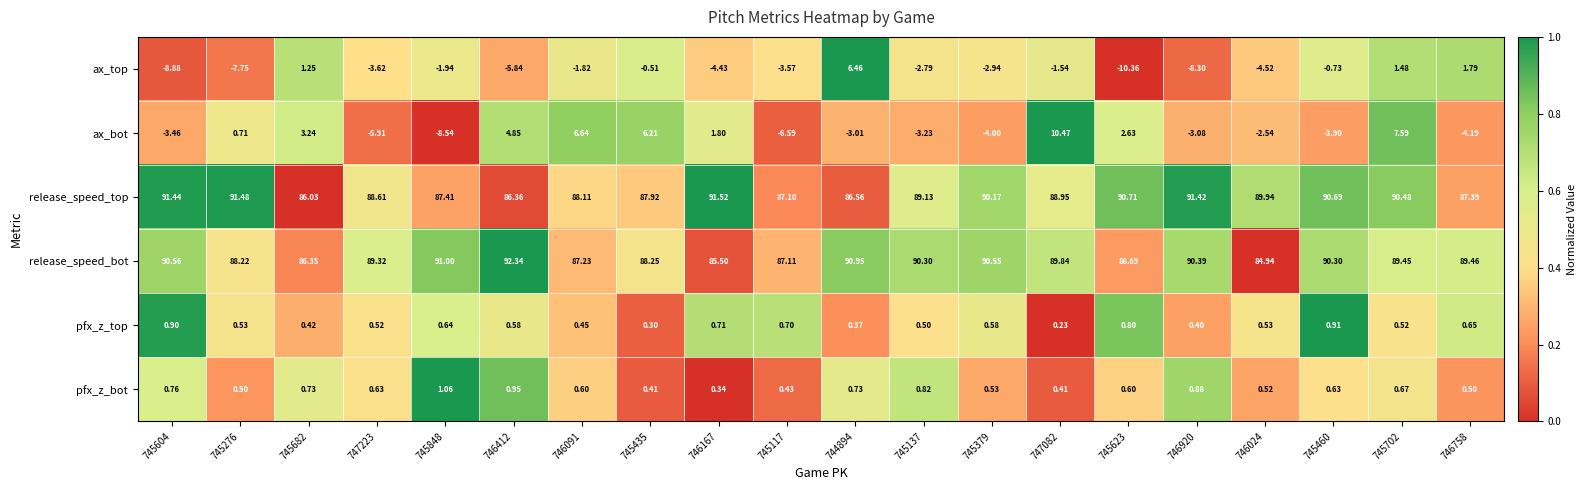

Which series has the widest spread of values?

ax_bot